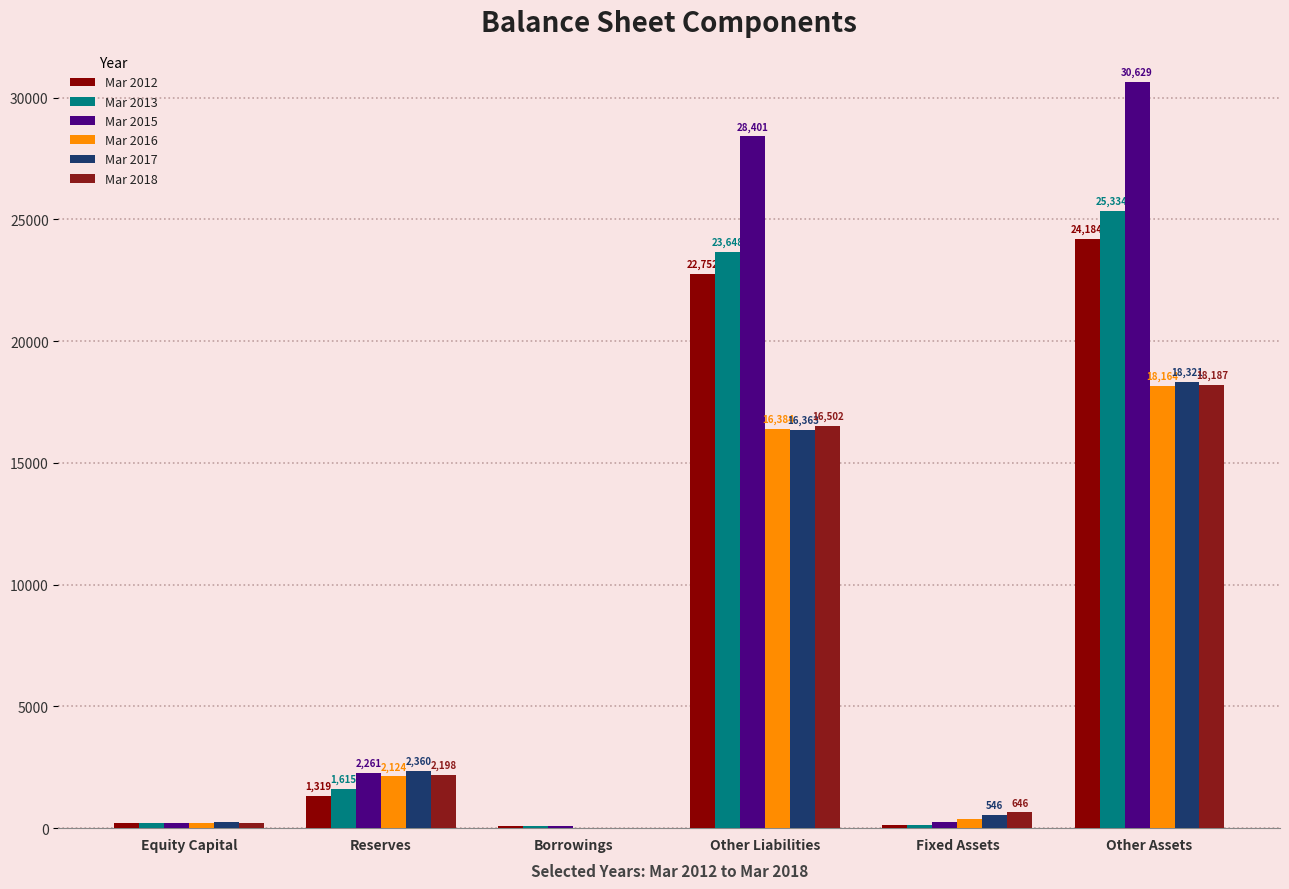

Are the bars horizontal?

No